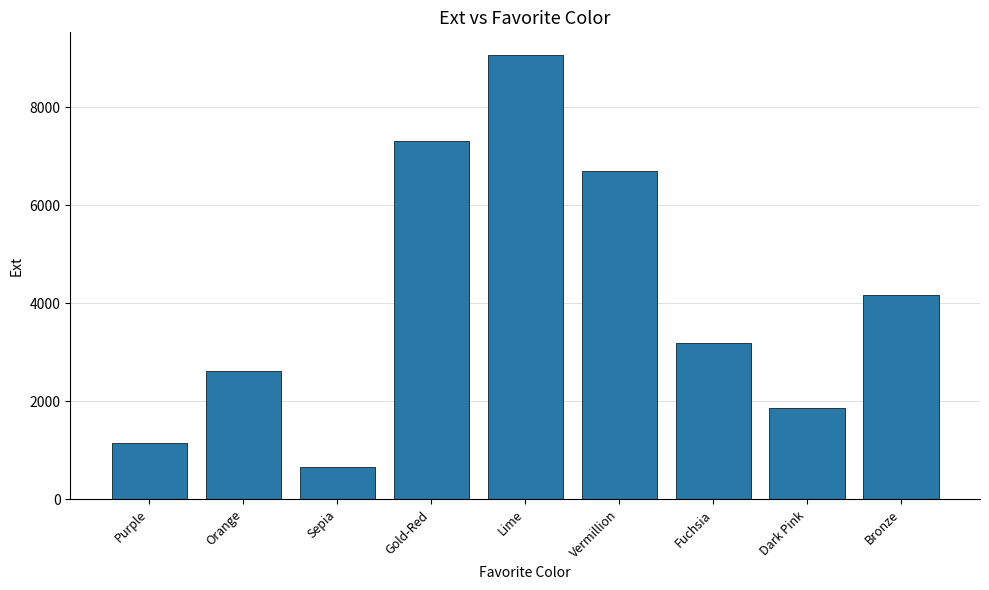

Is it true that the value at Orange is 813?

False